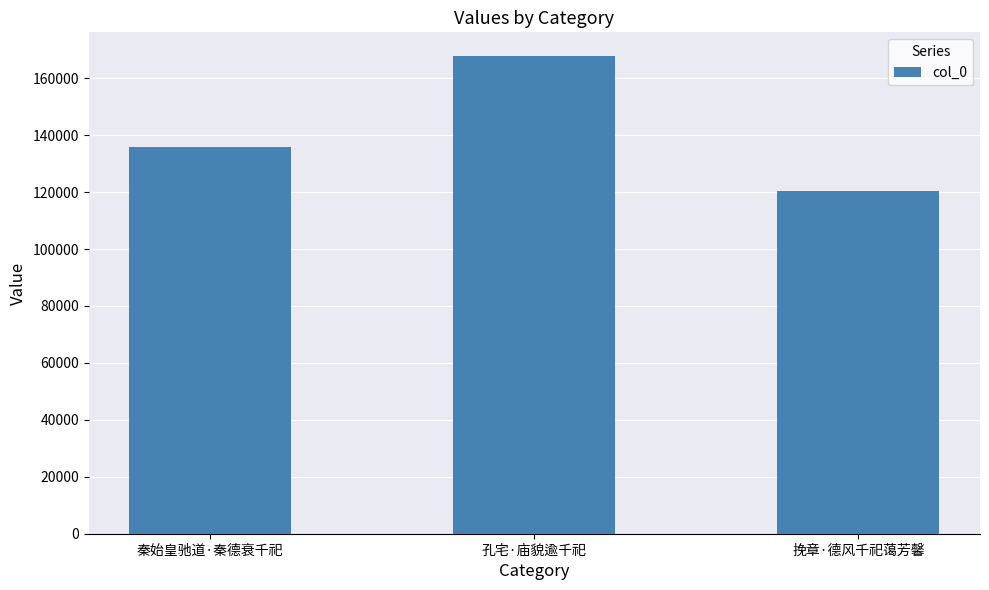

List the labels in order of value, largest first.

孔宅·庙貌逾千祀, 秦始皇驰道·秦德衰千祀, 挽章·德风千祀蔼芳馨